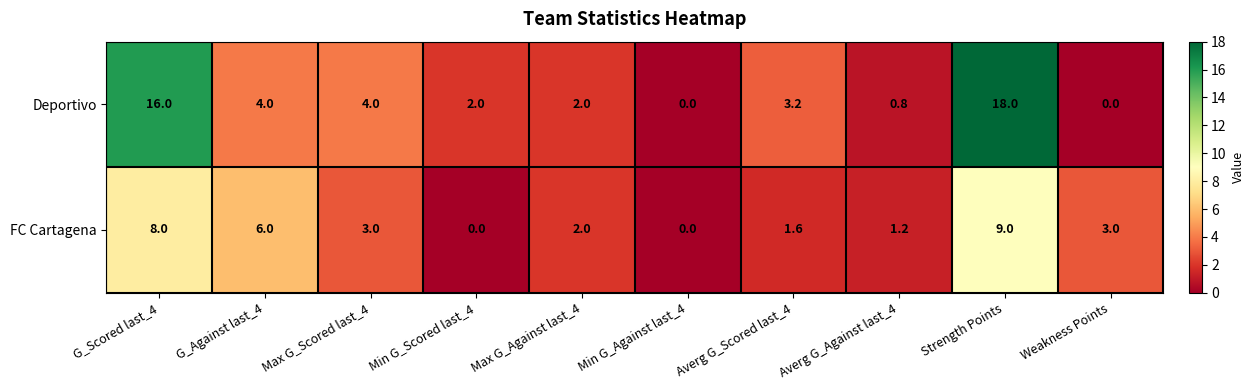

Reading right to left, extract all data points from this chart.

Deportivo: 0.0	18.0	0.8	3.2	0.0	2.0	2.0	4.0	4.0	16.0
FC Cartagena: 3.0	9.0	1.2	1.6	0.0	2.0	0.0	3.0	6.0	8.0